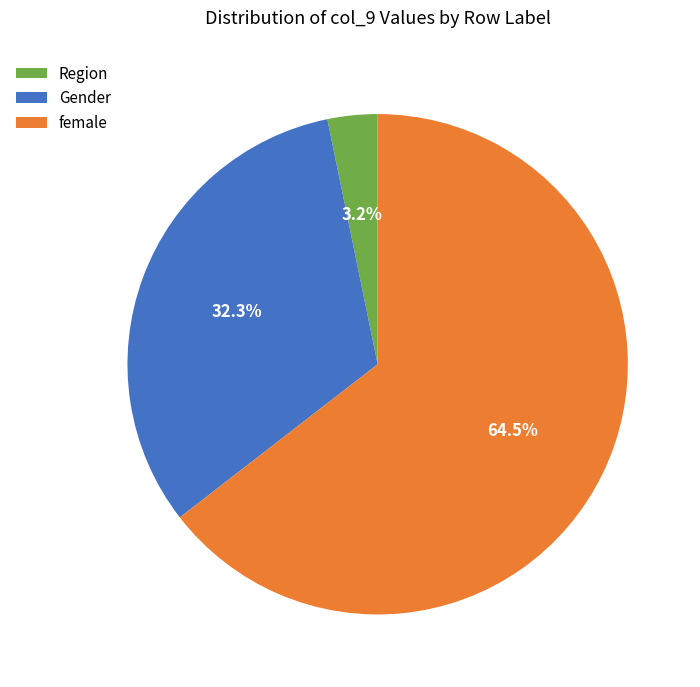

Between female and Region, which is larger?

female